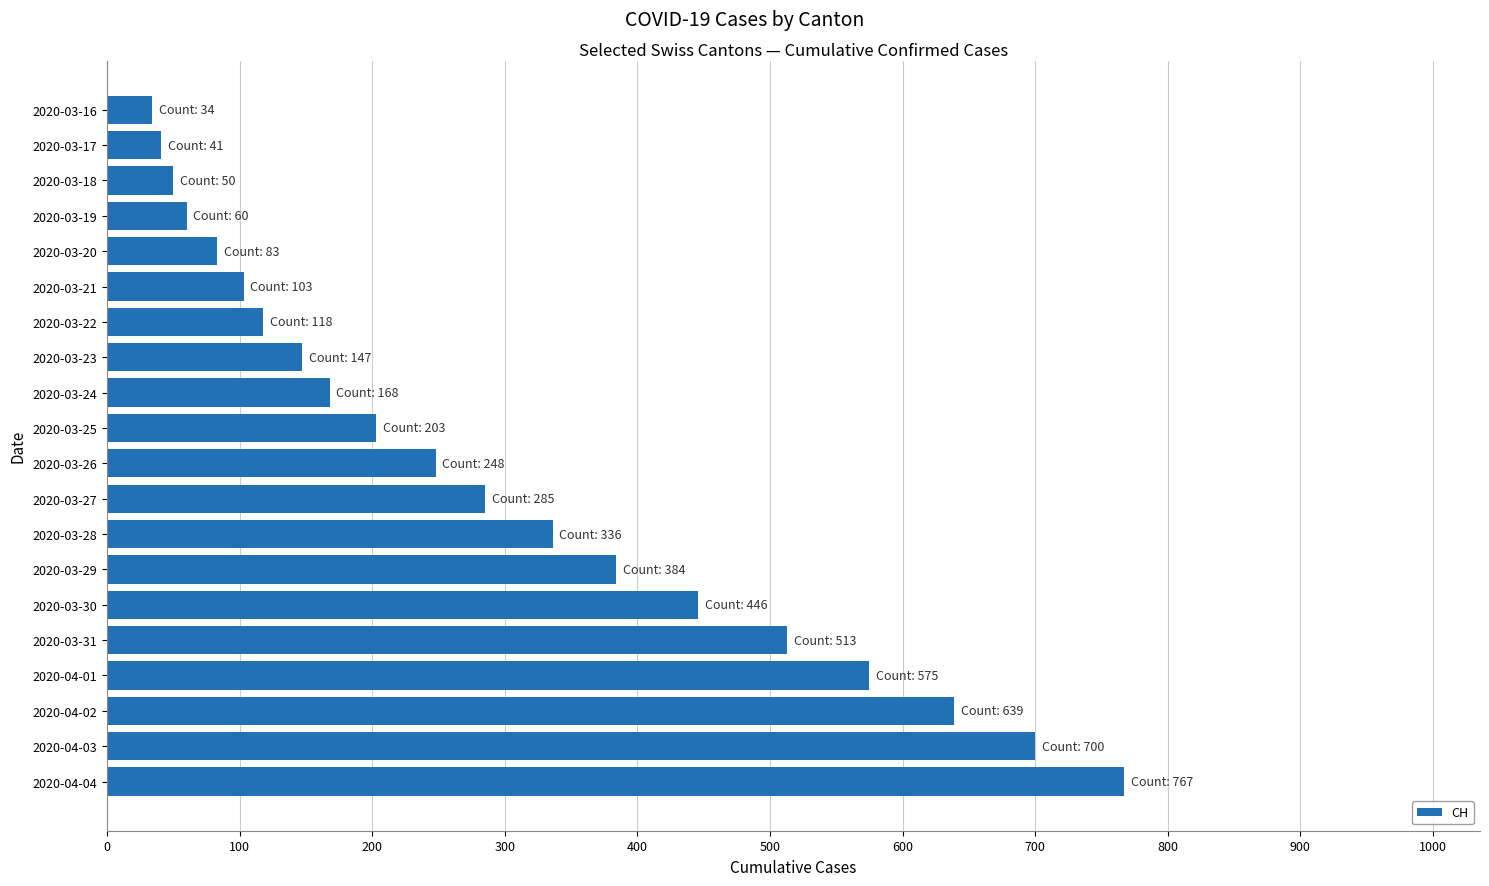

What is the greatest value displayed?

767